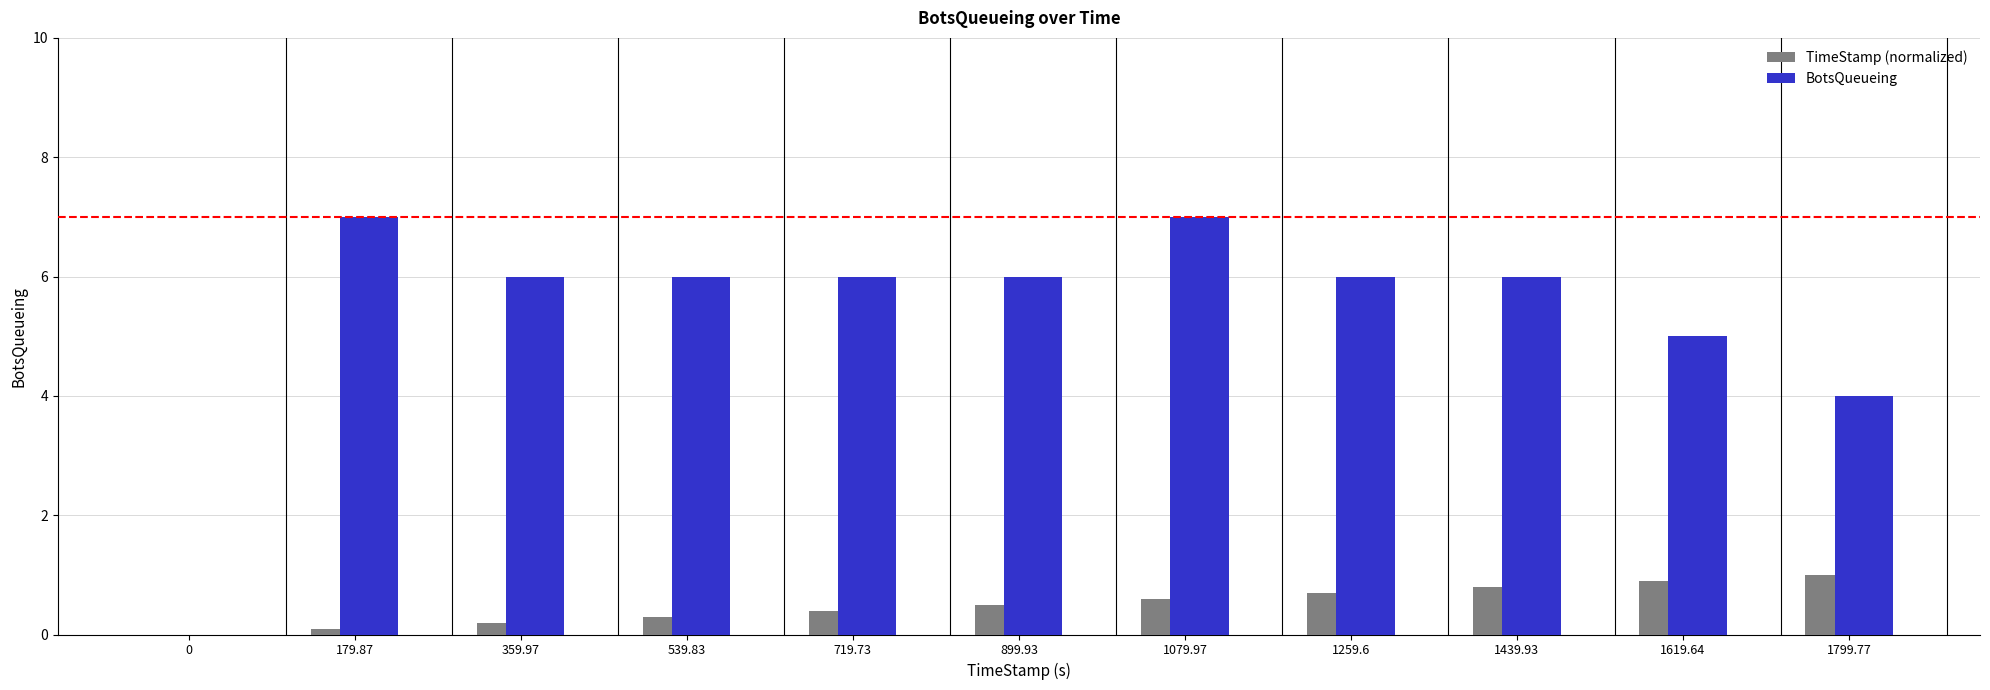

Does the chart contain stacked bars?

No